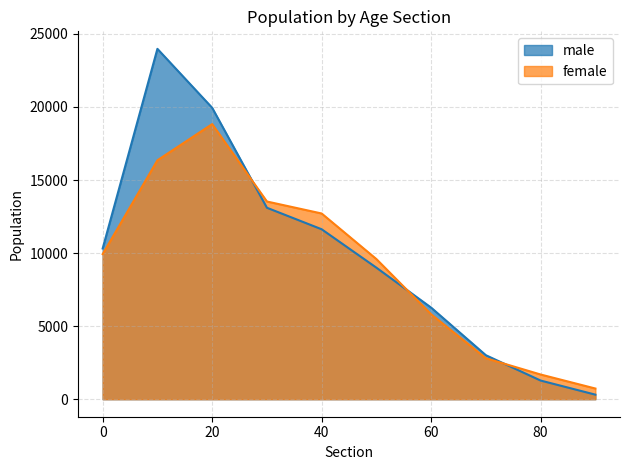

After their last crossing, which series has the higher values: male or female?

female